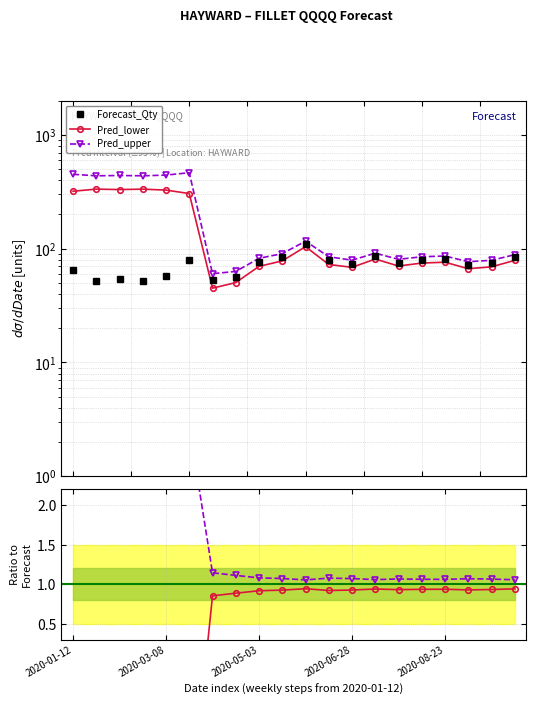

The value of Pred_upper at 13 is 91.4. True or false?

True